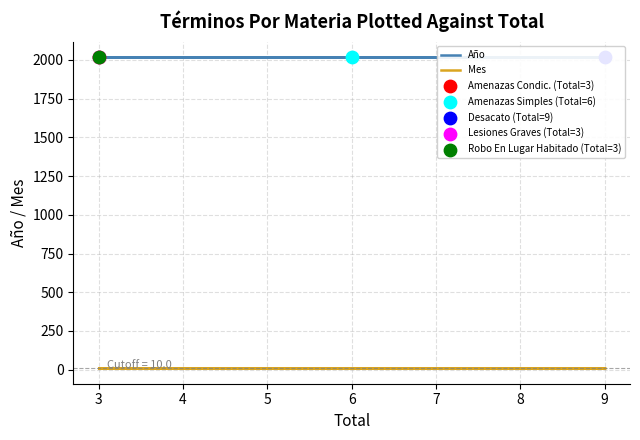

Which series has the largest total across all categories?

Año